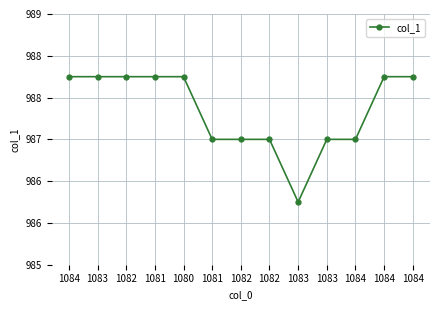

Reading left to right, transcribe all the data shown in this chart.

1084=988	1083=988	1082=988	1081=988	1080=988	1081=987	1082=987	1082=987	1083=986	1083=987	1084=987	1084=988	1084=988